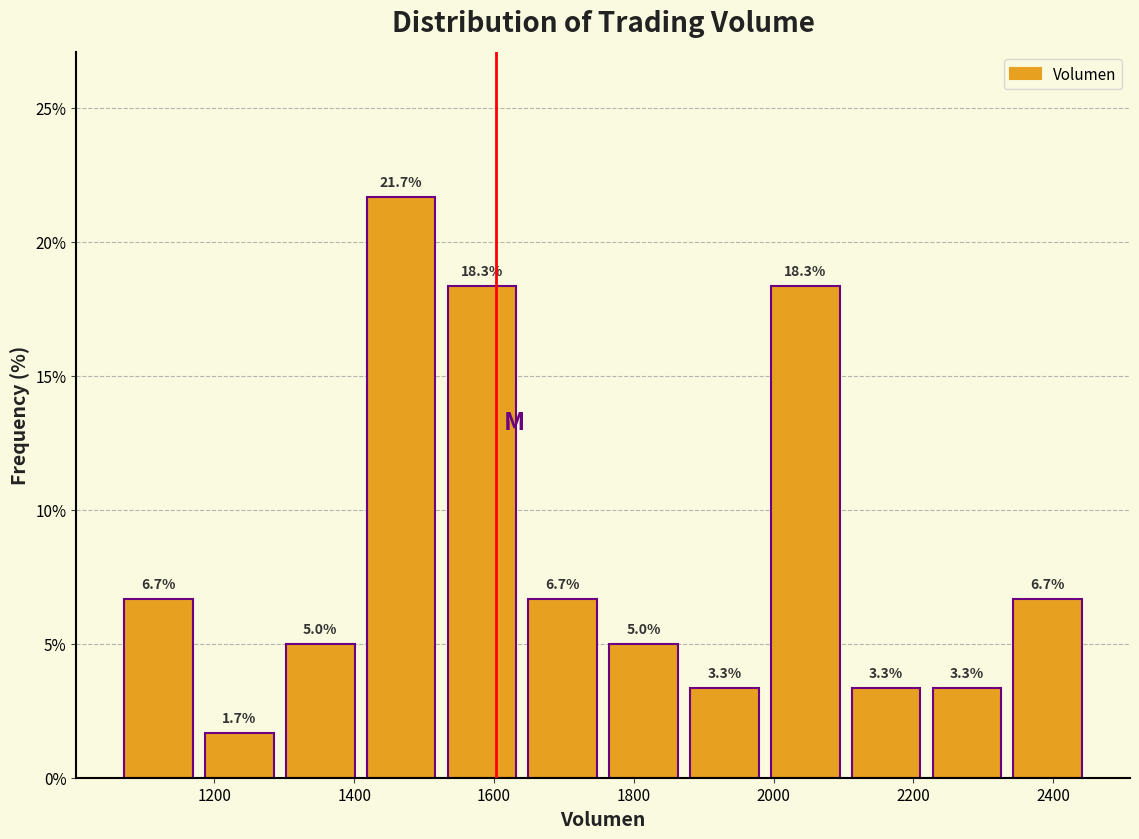

What is the height of the bar covering 1980 to 2100 on the x-axis? The bar edges are not printed on the chart, so give them approximately, as read against the axis.

18.3